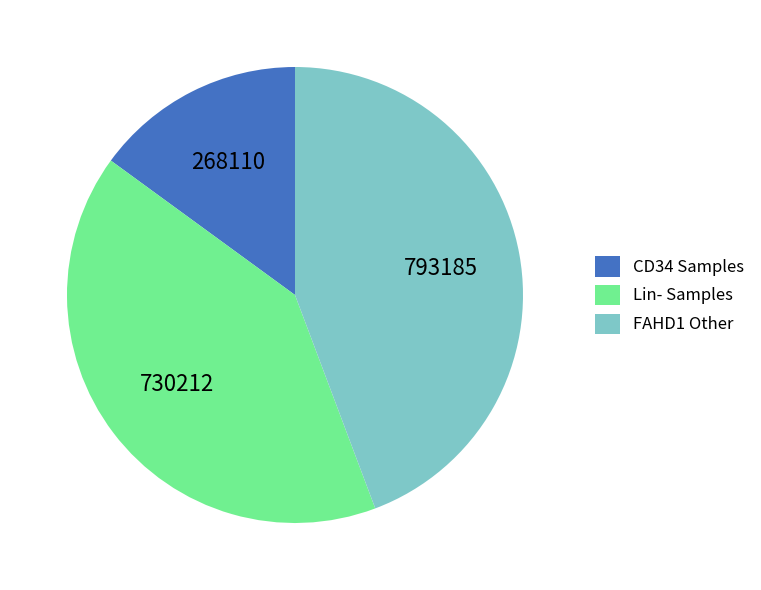

Is it true that CD34 Samples is 22% of the pie?

False